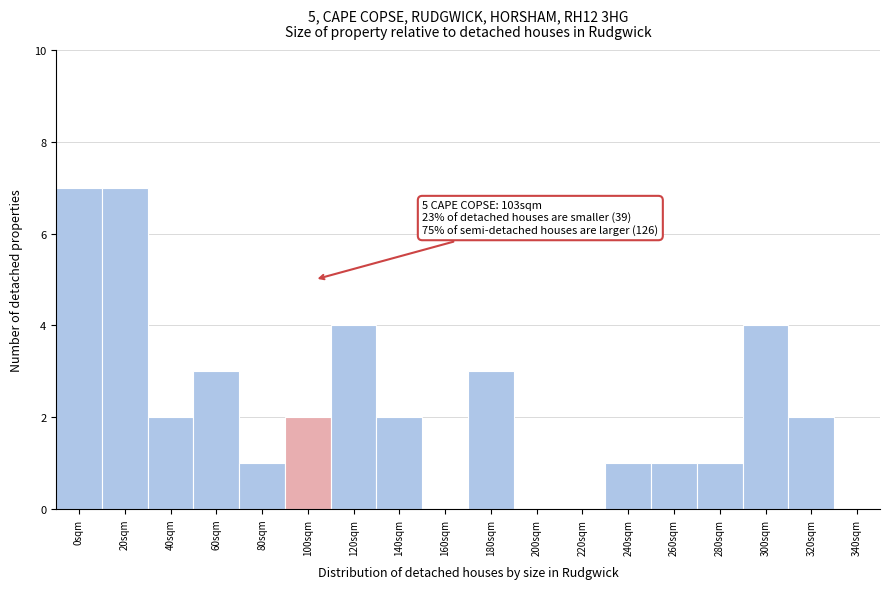

Reading left to right, what are all the values shown in this chart?

0sqm=7	20sqm=7	40sqm=2	60sqm=3	80sqm=1	100sqm=2	120sqm=4	140sqm=2	160sqm=0	180sqm=3	200sqm=0	220sqm=0	240sqm=1	260sqm=1	280sqm=1	300sqm=4	320sqm=2	340sqm=0